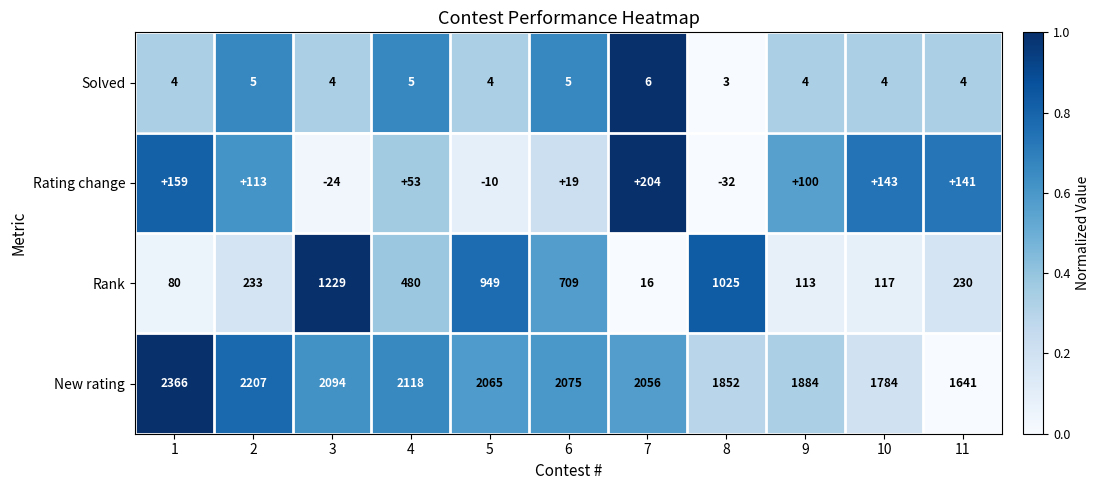

Which series has the largest range (max minus min)?

Rank